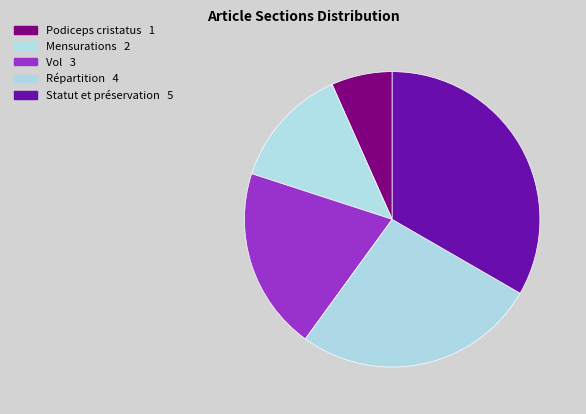

Is it true that Vol is 11% of the pie?

False